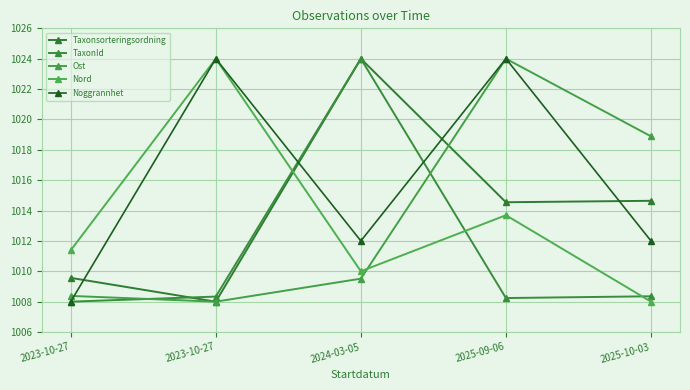

What value does the Ost series have at 2023-10-27?

1008.0